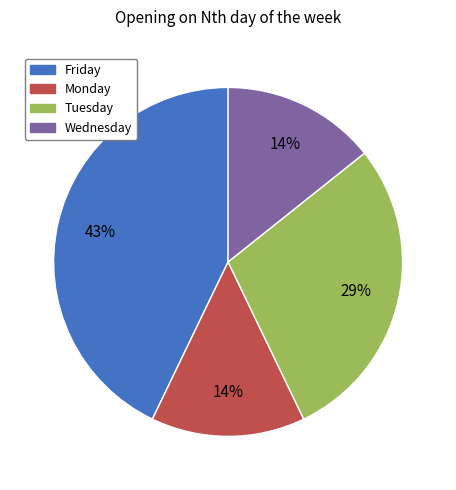

To the nearest percent, what portion does Wednesday represent?

14%